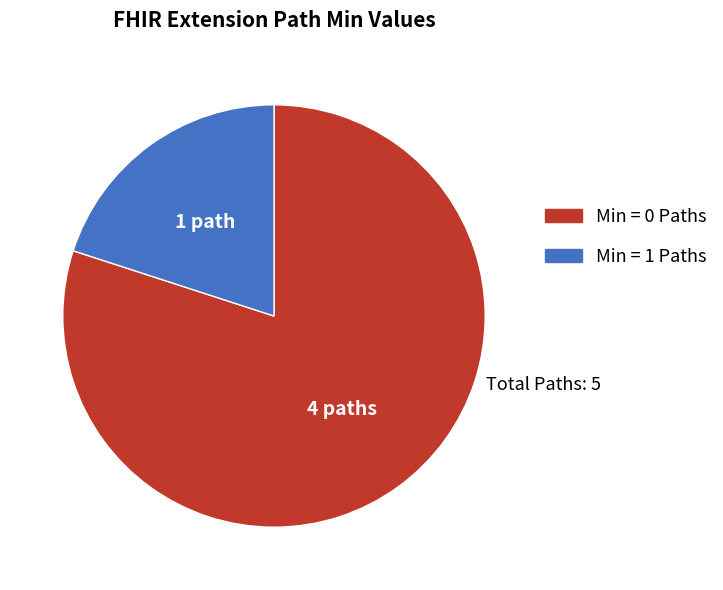

Is Min = 1 Paths the majority of the pie?

No